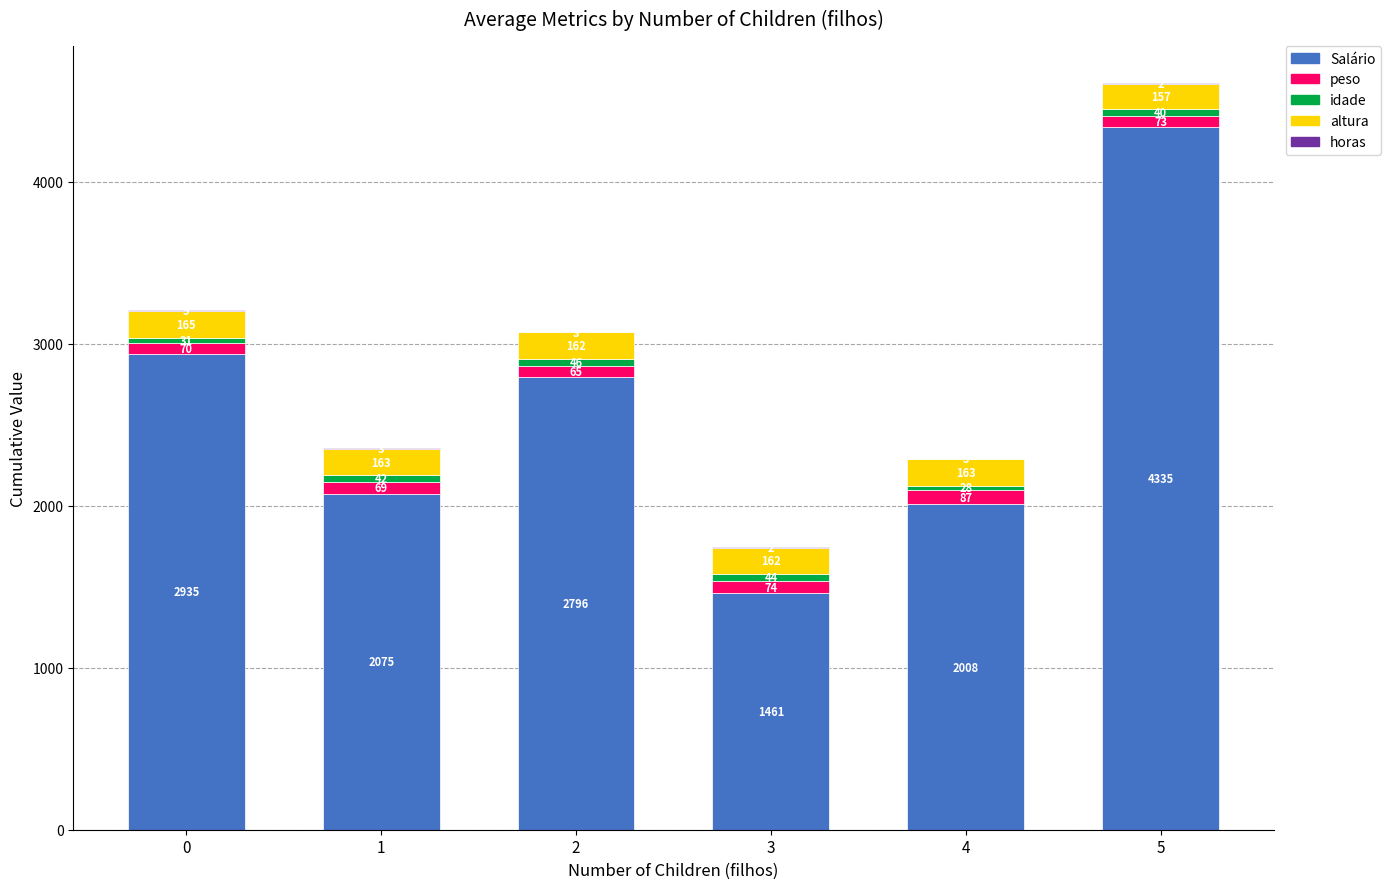

What is the highest value of the Salário series?

4335.9